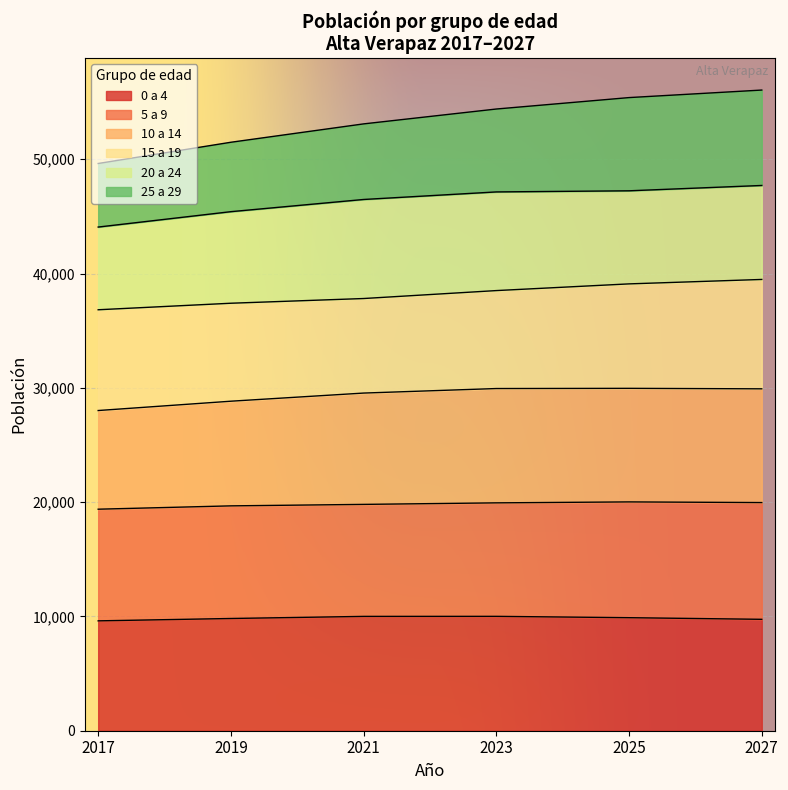

True or false: 2025 and 2019 intersect in this chart.

False